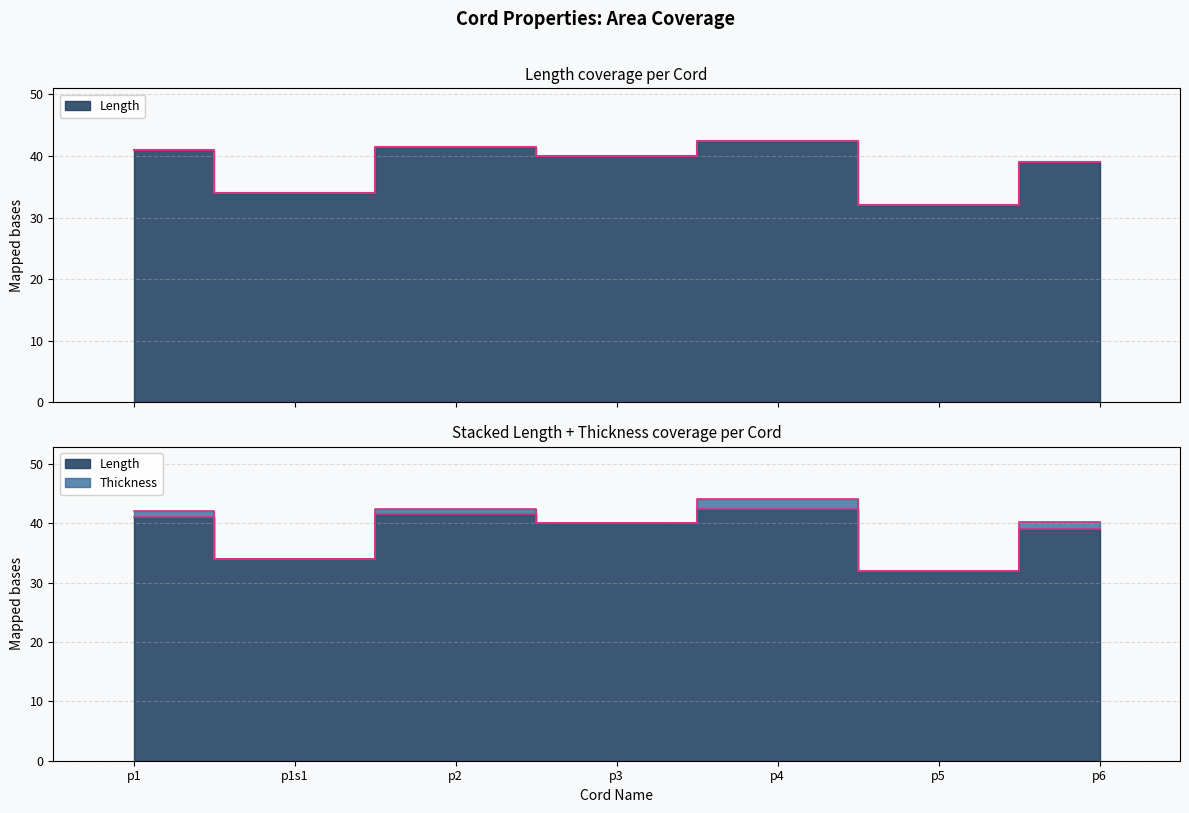

Is it true that the value at p6 is 39.0?

True